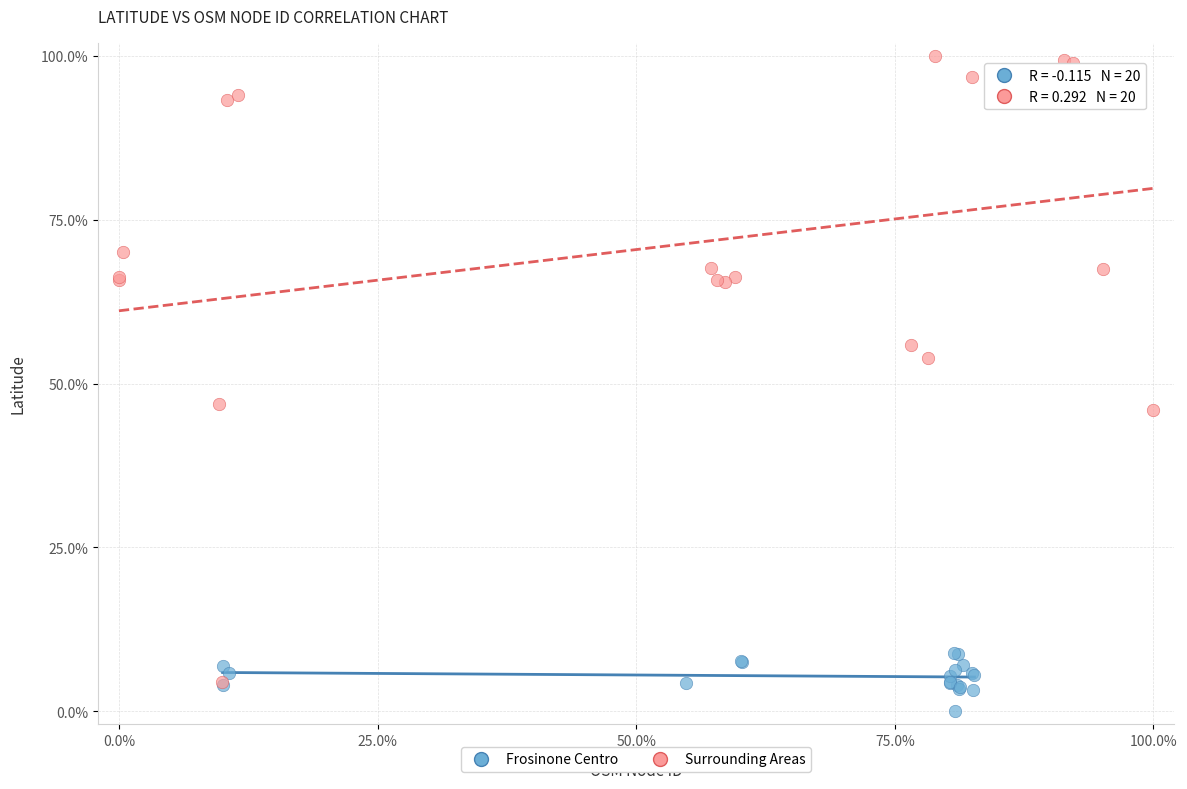

What are all the series names shown in the legend?

Frosinone Centro, Surrounding Areas